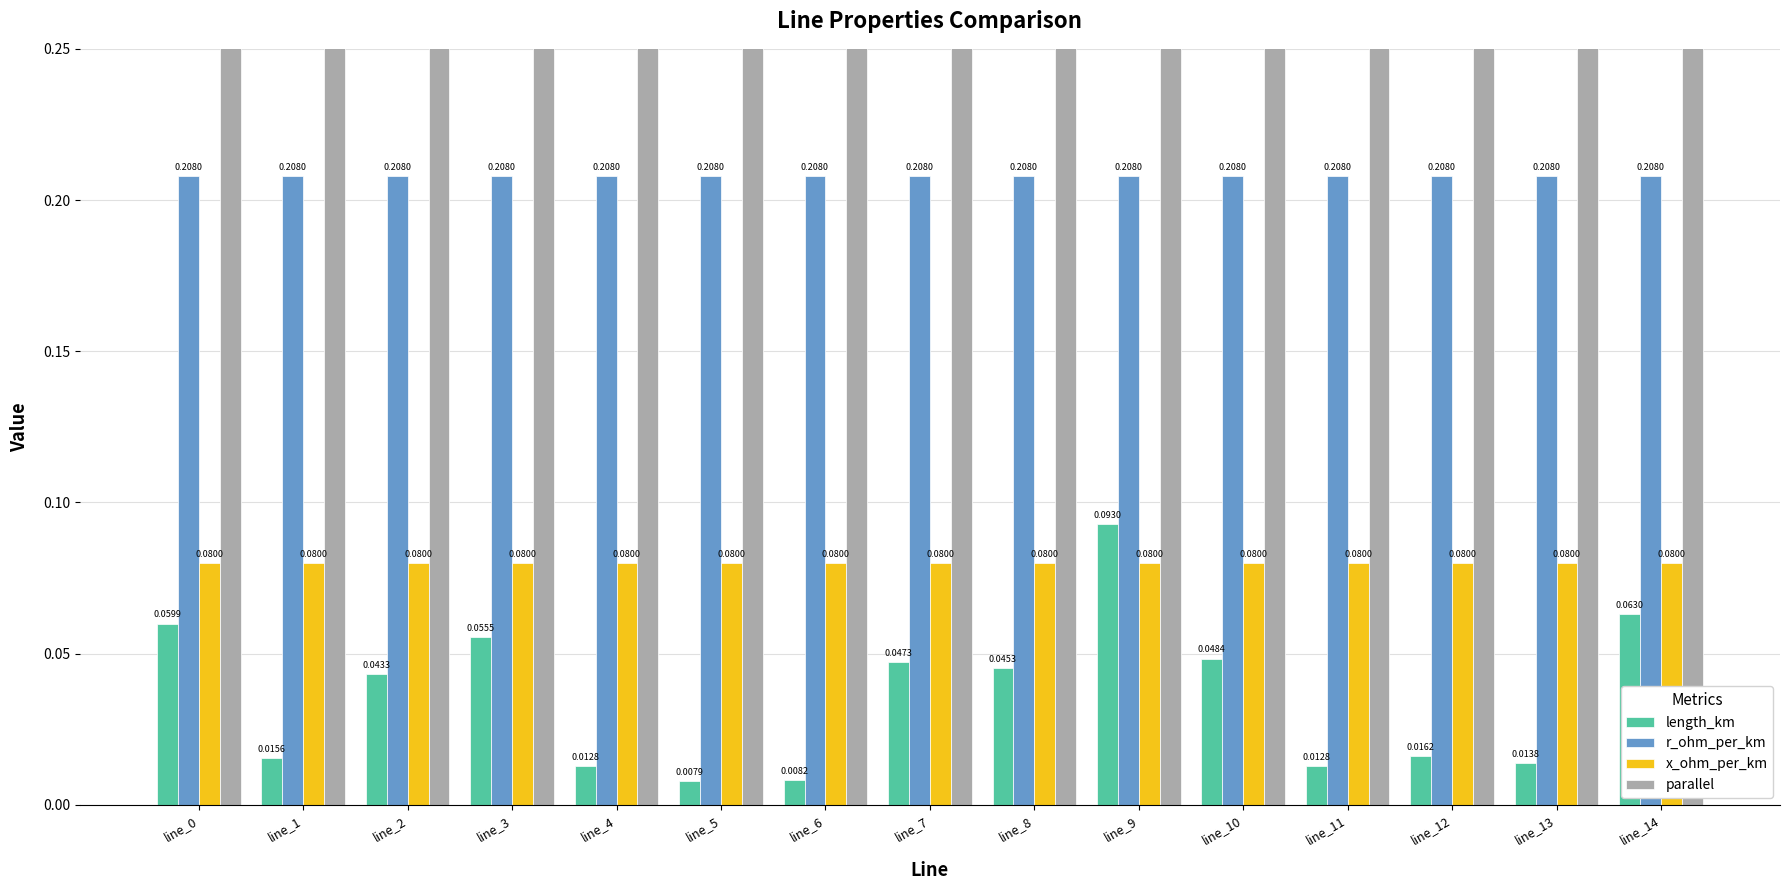

Where is parallel nearest to the value 1?

line_0